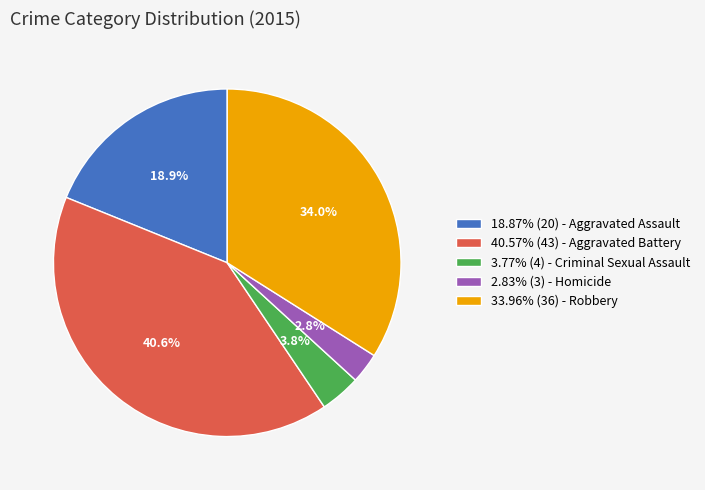

How much of the chart is everything except 18.87% (20) - Aggravated Assault?

81.1%